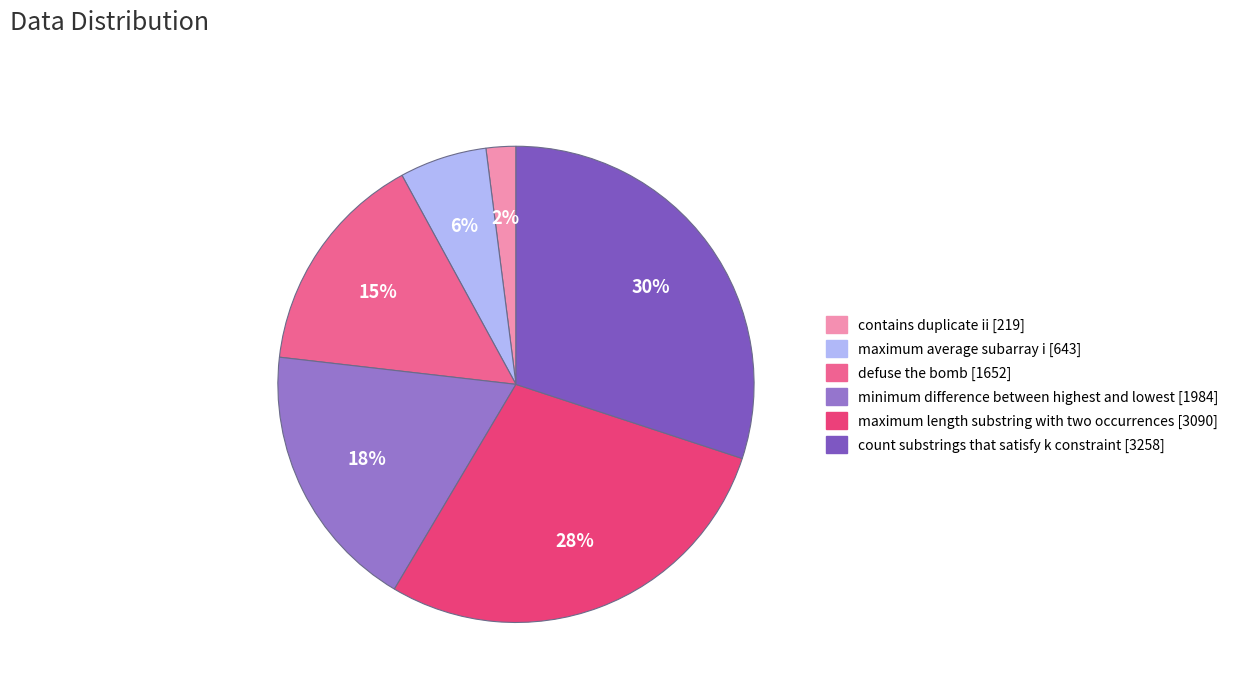

What is the largest slice in the pie chart?

count substrings that satisfy k constraint